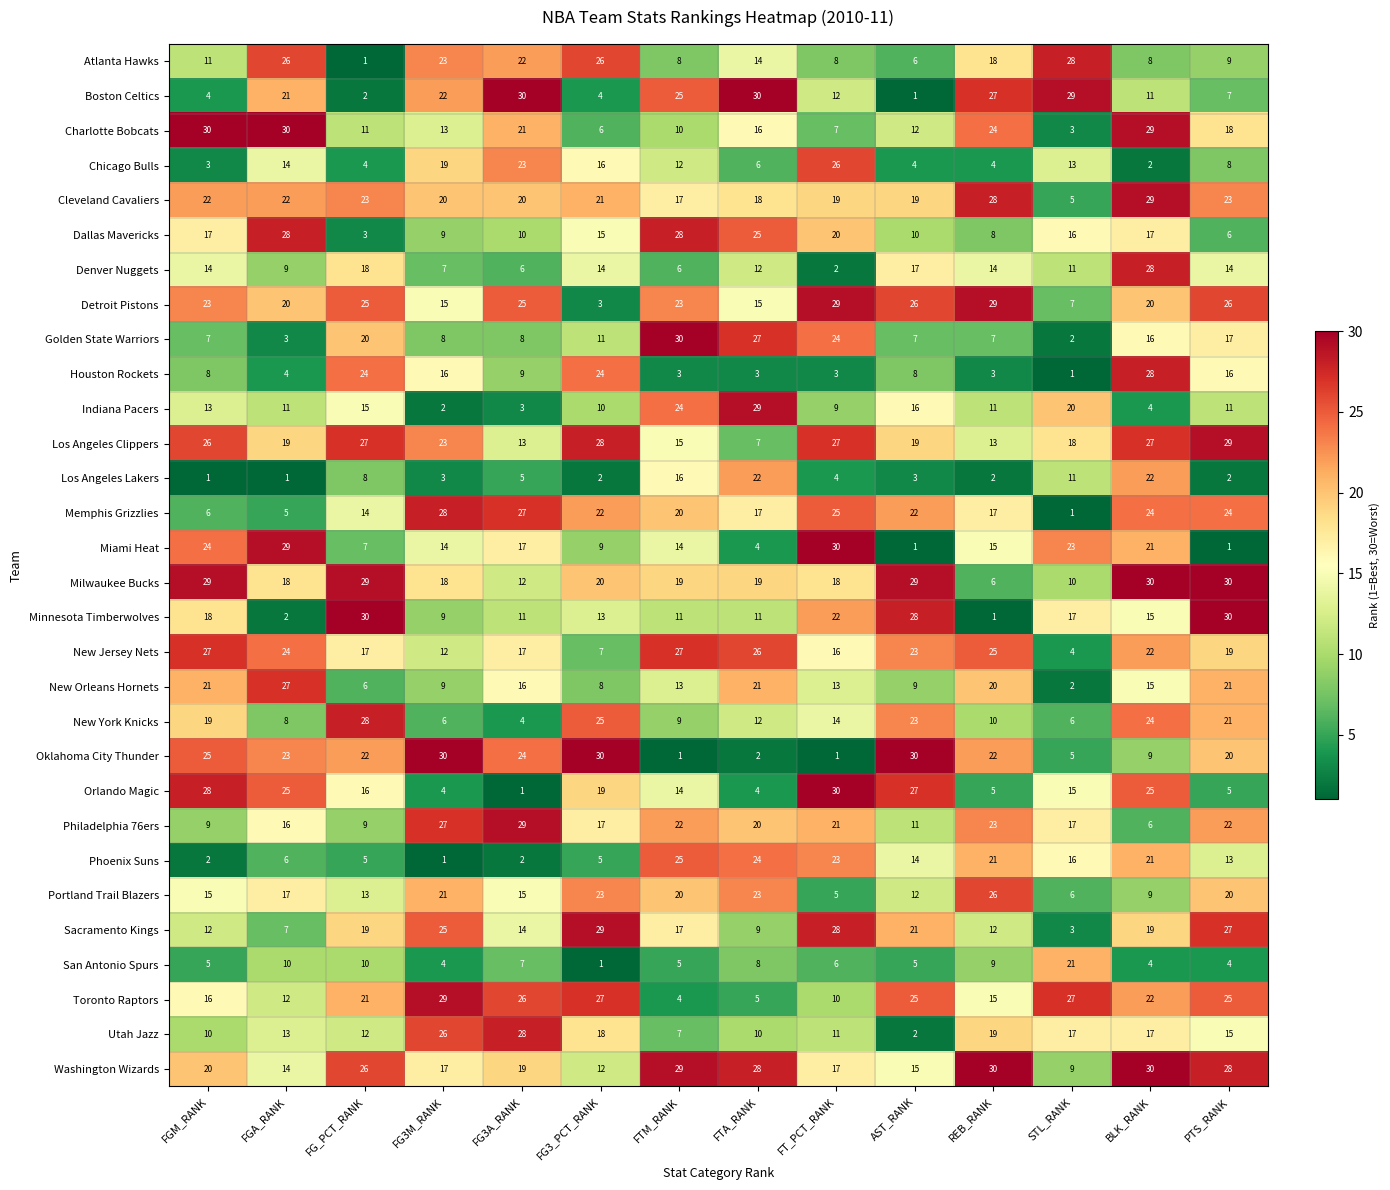

What is the minimum value for Toronto Raptors?

4